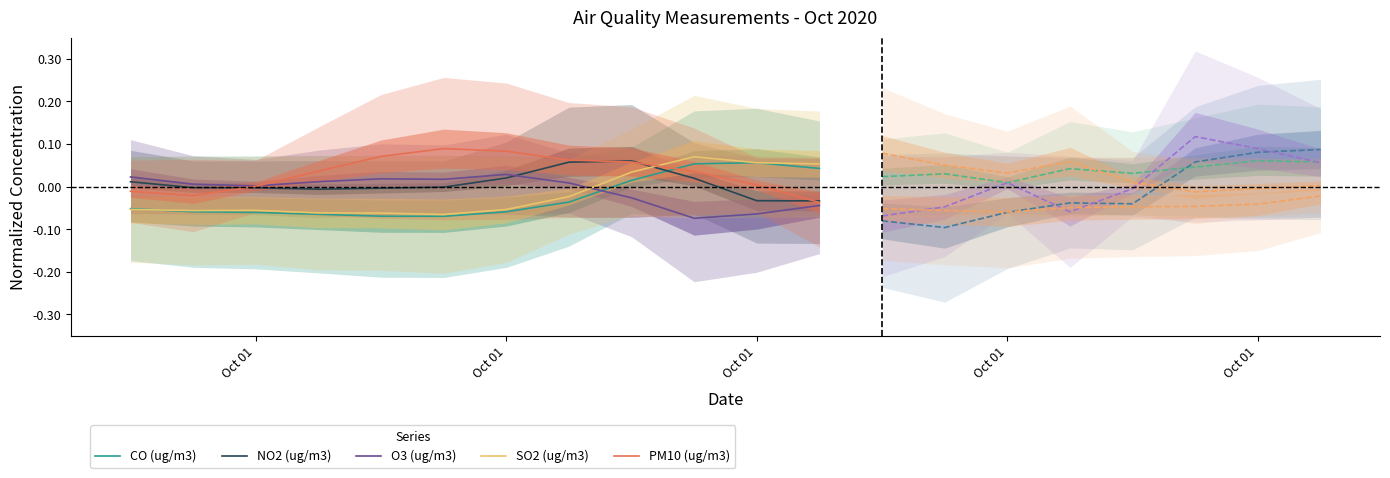

Count the number of categories in the chart.

12